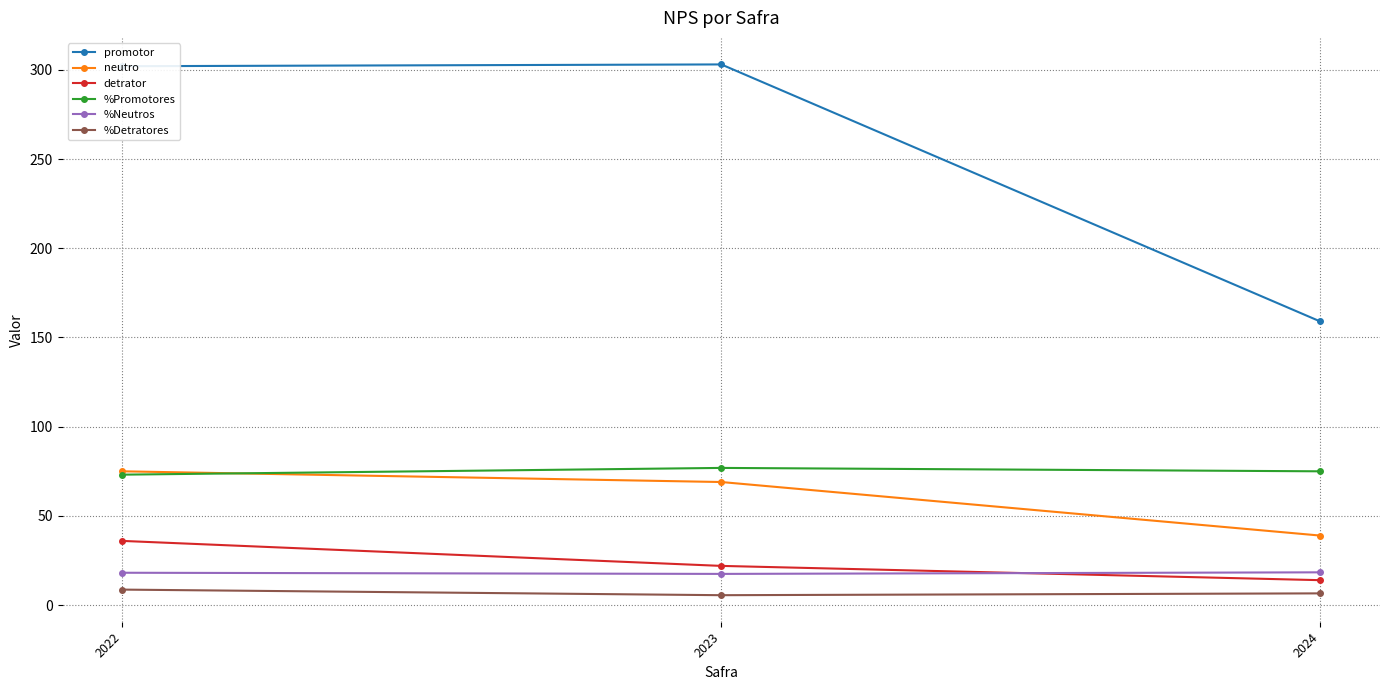

What is the total value across all series at 2022?

513.0